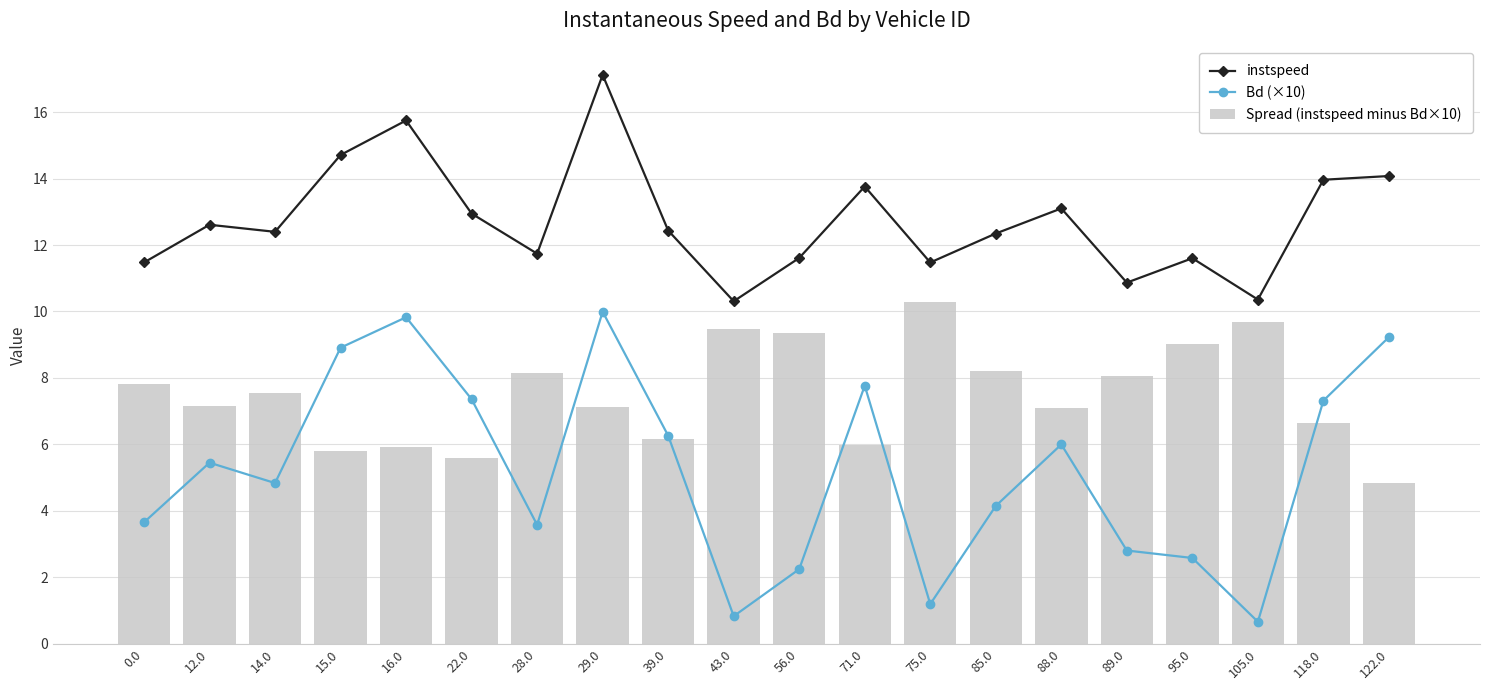

List the series in order of their peak value, lowest first.

Bd (×10), Spread (instspeed minus Bd×10), instspeed